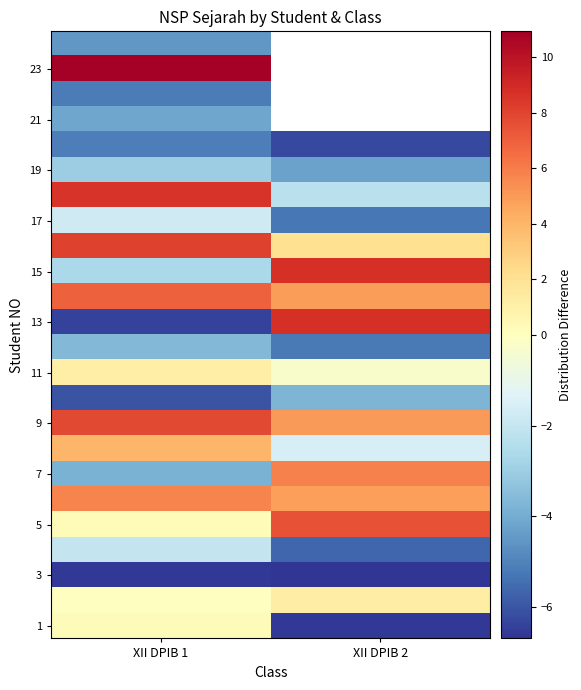

True or false: 19 has a value of -0.8 at XII DPIB 1.

False